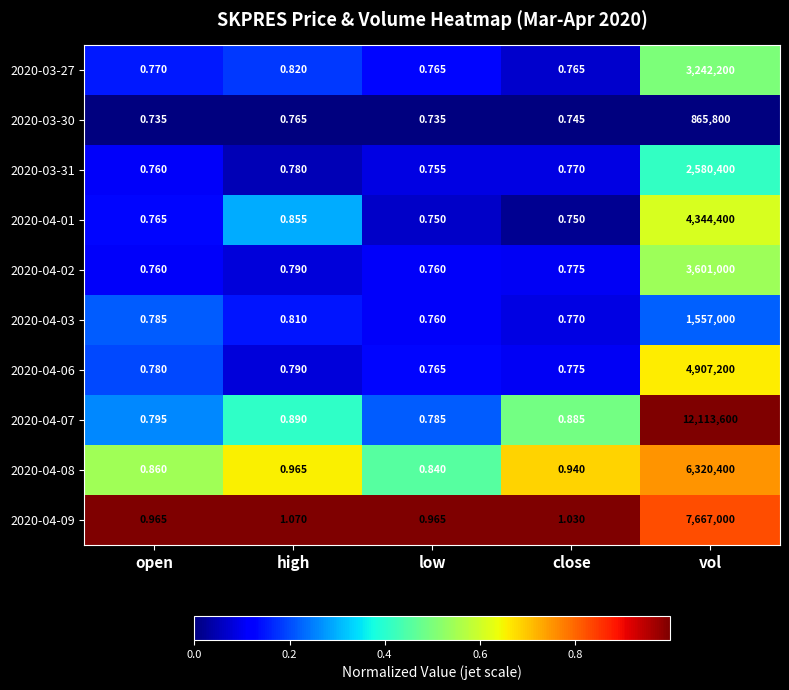

At which label is 2020-04-03 closest to 778500?

high